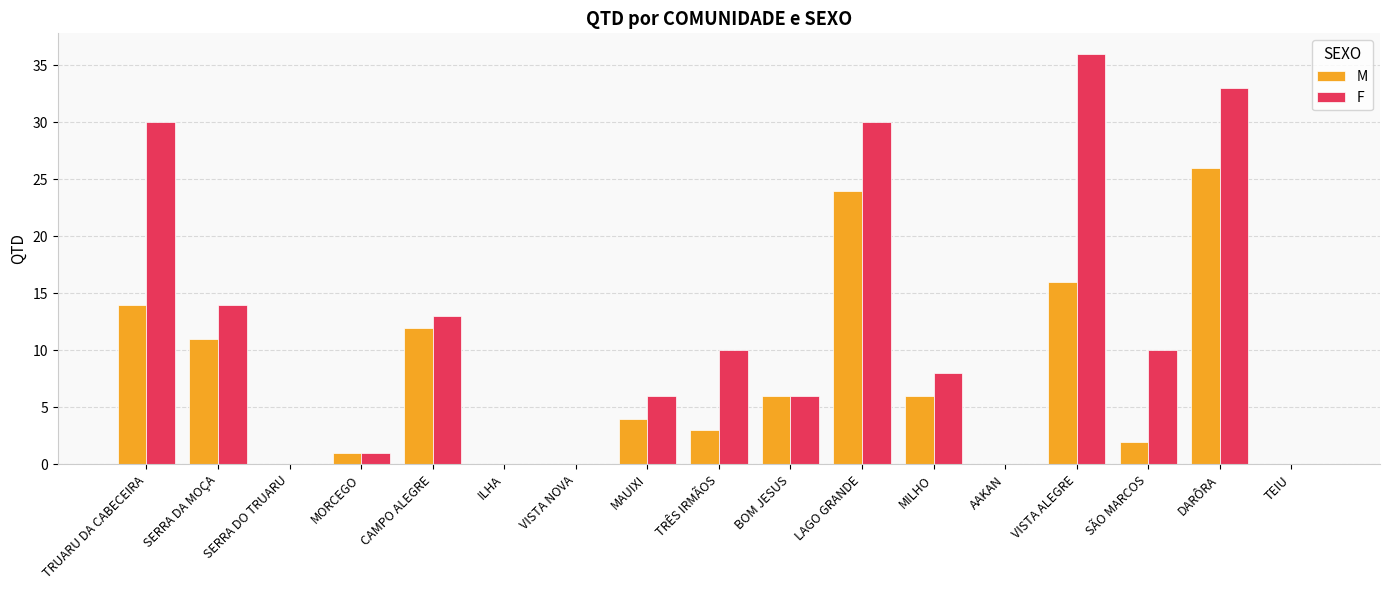

What is the maximum value for F?

36